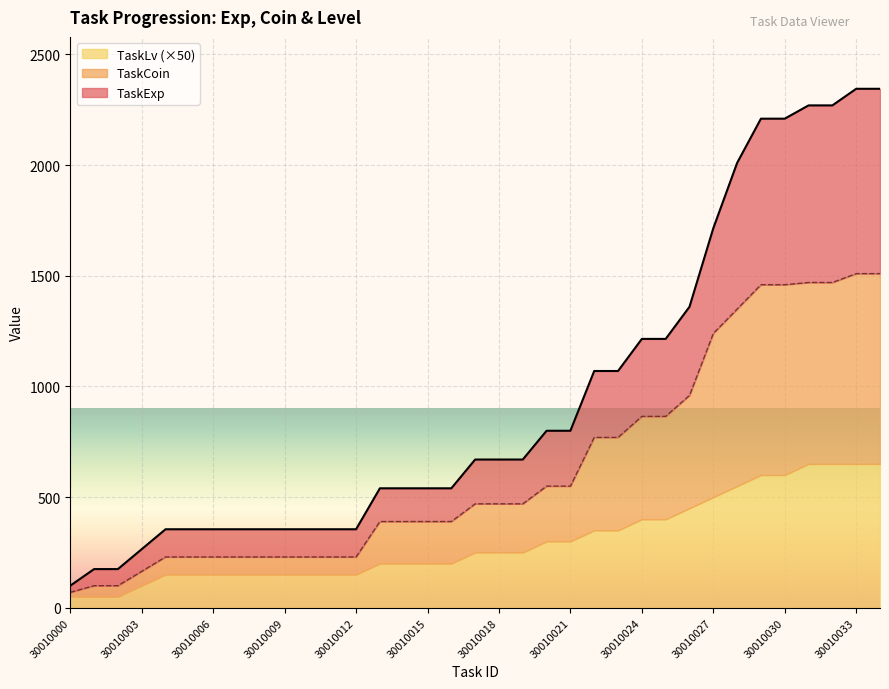

Reading left to right, extract all data points from this chart.

TaskExp: 100	175	175	265	355	355	355	355	355	355	355	355	355	540	540	540	540	670	670	670	800	800	1070	1070	1215	1215	1360	1715	2010	2210	2210	2270	2270	2345	2345
TaskCoin: 70	100	100	165	230	230	230	230	230	230	230	230	230	390	390	390	390	470	470	470	550	550	770	770	865	865	960	1240	1350	1460	1460	1470	1470	1510	1510